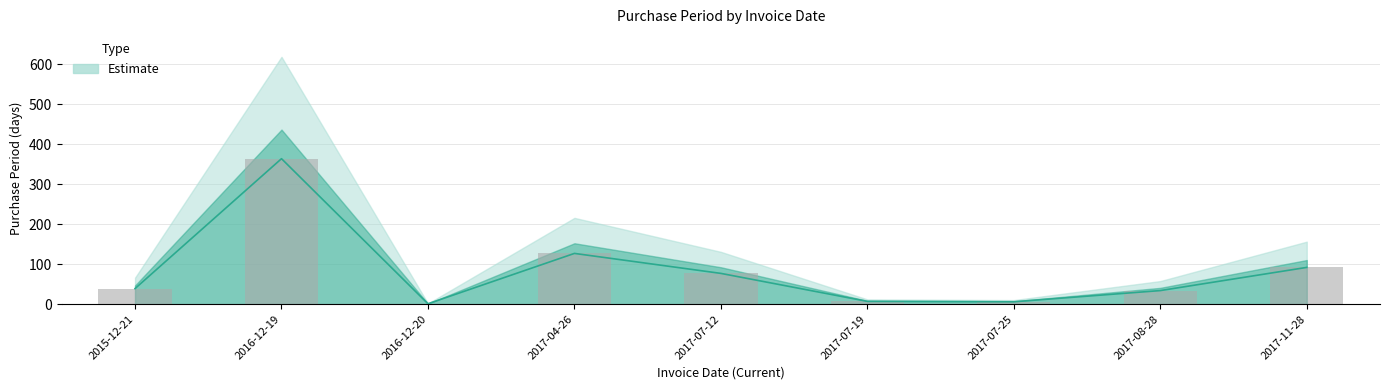

What is the average value?

83